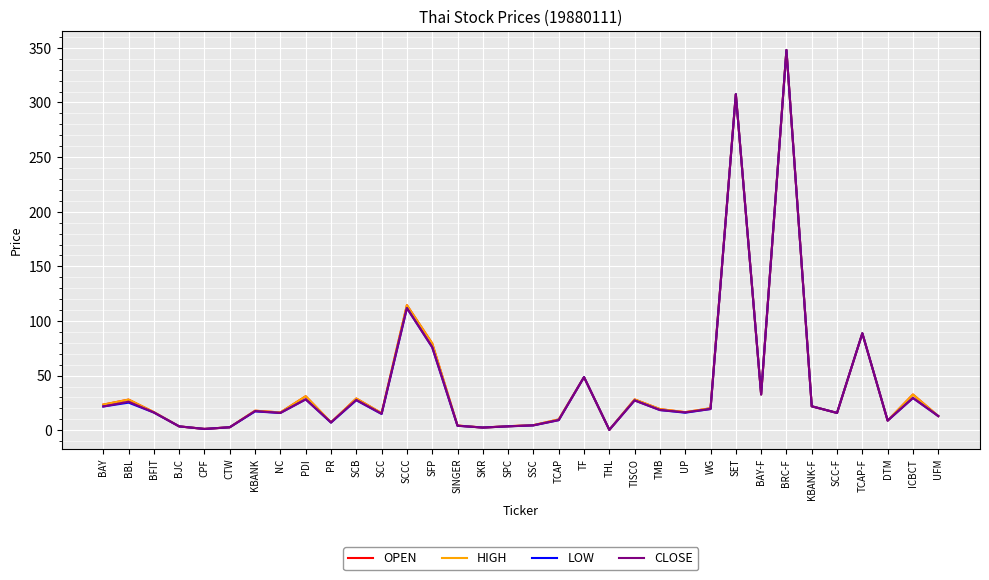

What is the spread (max minus min) of values at SFP?

3.5